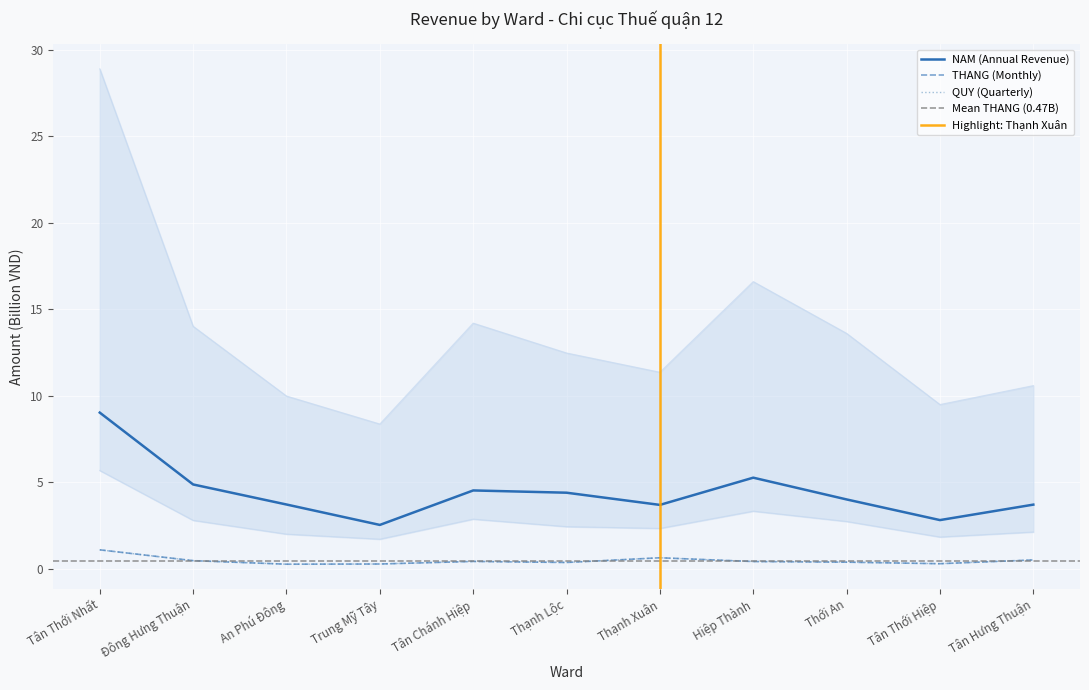

Which series has the largest range (max minus min)?

KHNAM